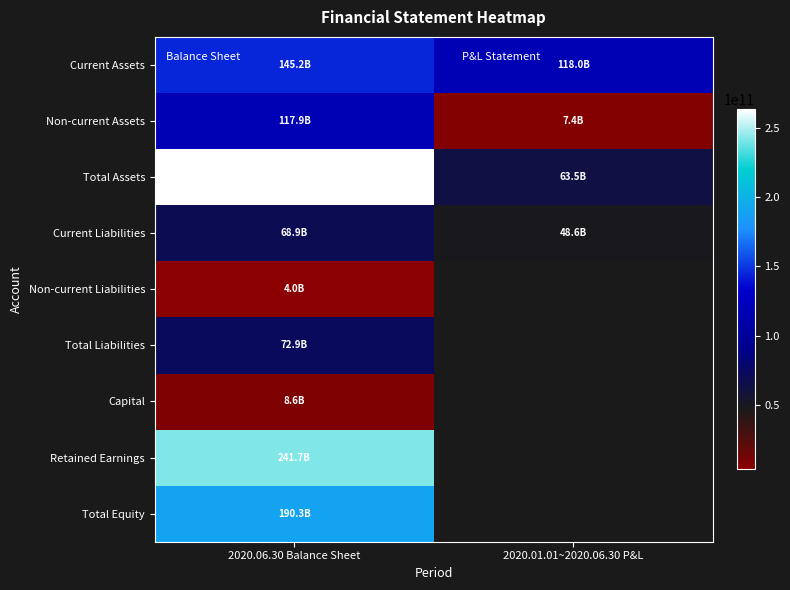

Rank the categories by Total Assets value from lowest to highest.

2020.01.01~2020.06.30 P&L, 2020.06.30 Balance Sheet